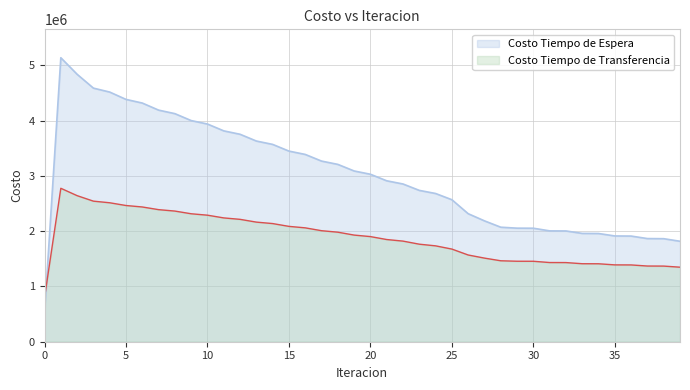

The Costo Tiempo de Transferencia series shows 2543000.3 at 31. True or false?

False